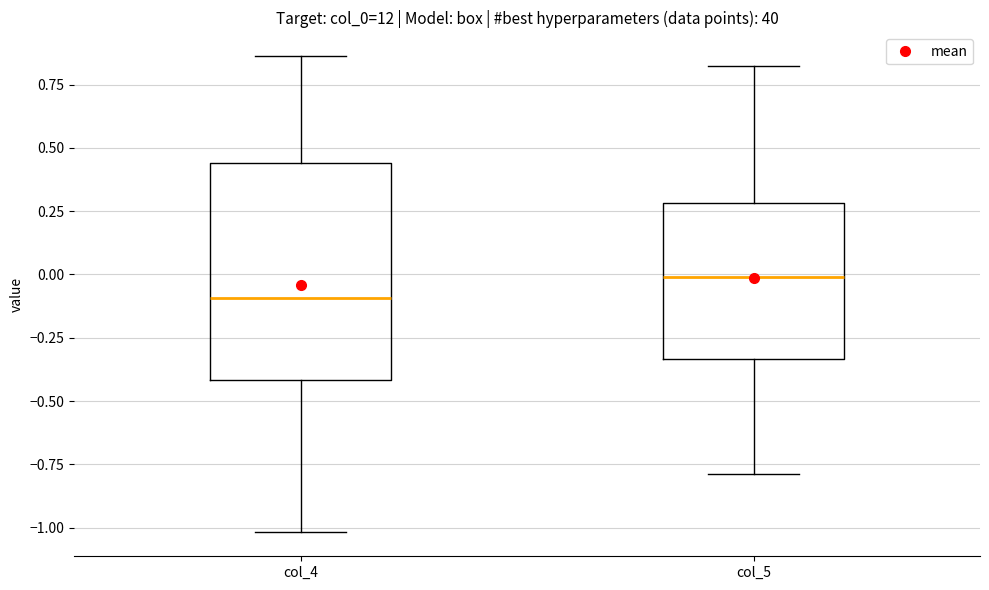

Which box is the tallest, from its lower edge to its upper edge?

col_4